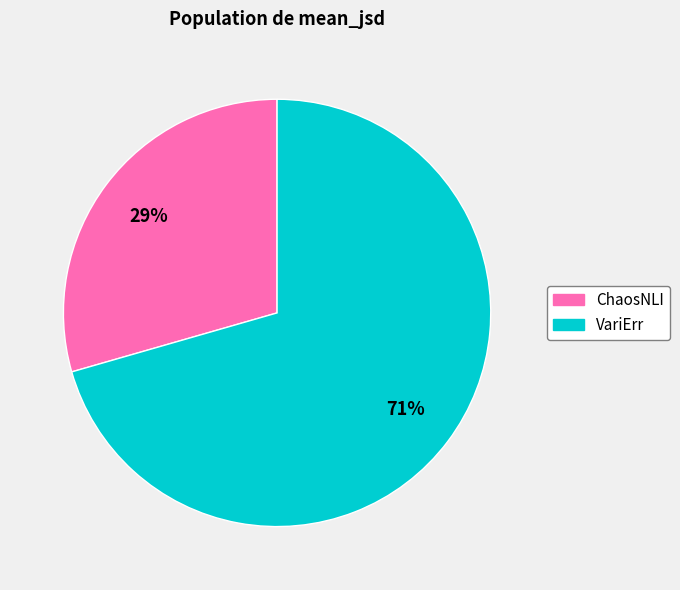

Which category has the smallest portion of the pie?

ChaosNLI